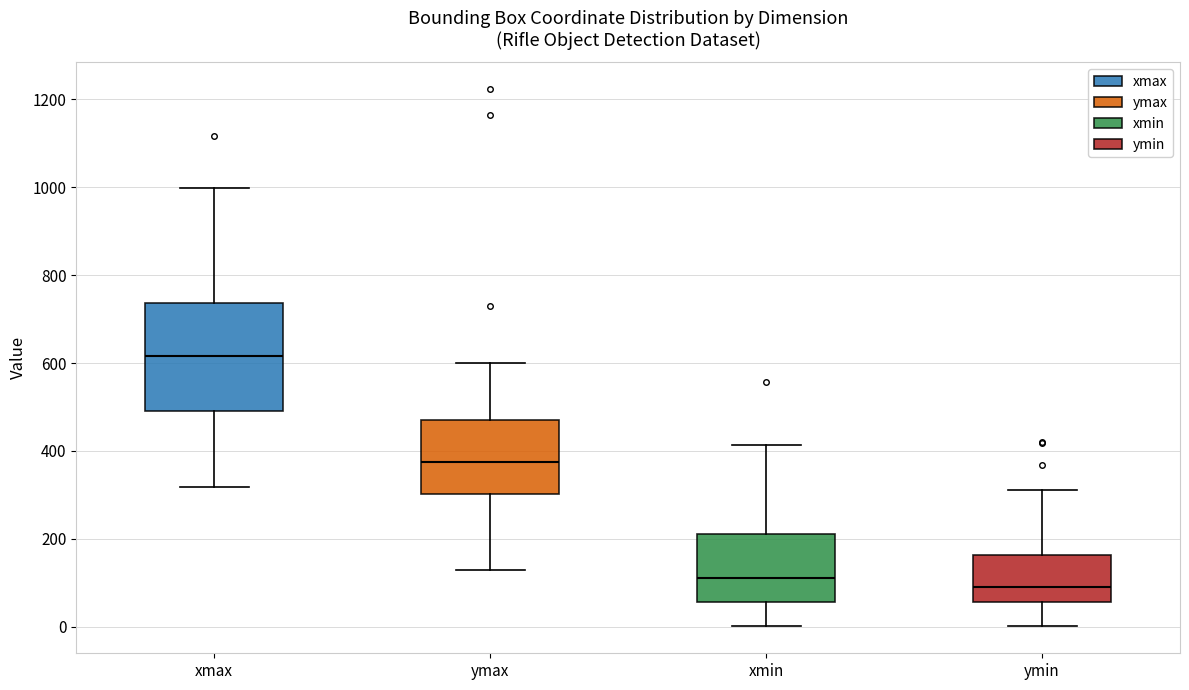

Reading left to right, read every box against the y-axis: the position of its median line, the range the box covers, and the ends of its whiskers. The values are not printed on the chart, so give them approximately, as read against the axis.

xmax: median 620, box 500 to 740, whiskers 320 to 1000
ymax: median 380, box 300 to 480, whiskers 120 to 600
xmin: median 120, box 60 to 220, whiskers 0 to 420
ymin: median 100, box 60 to 160, whiskers 0 to 320